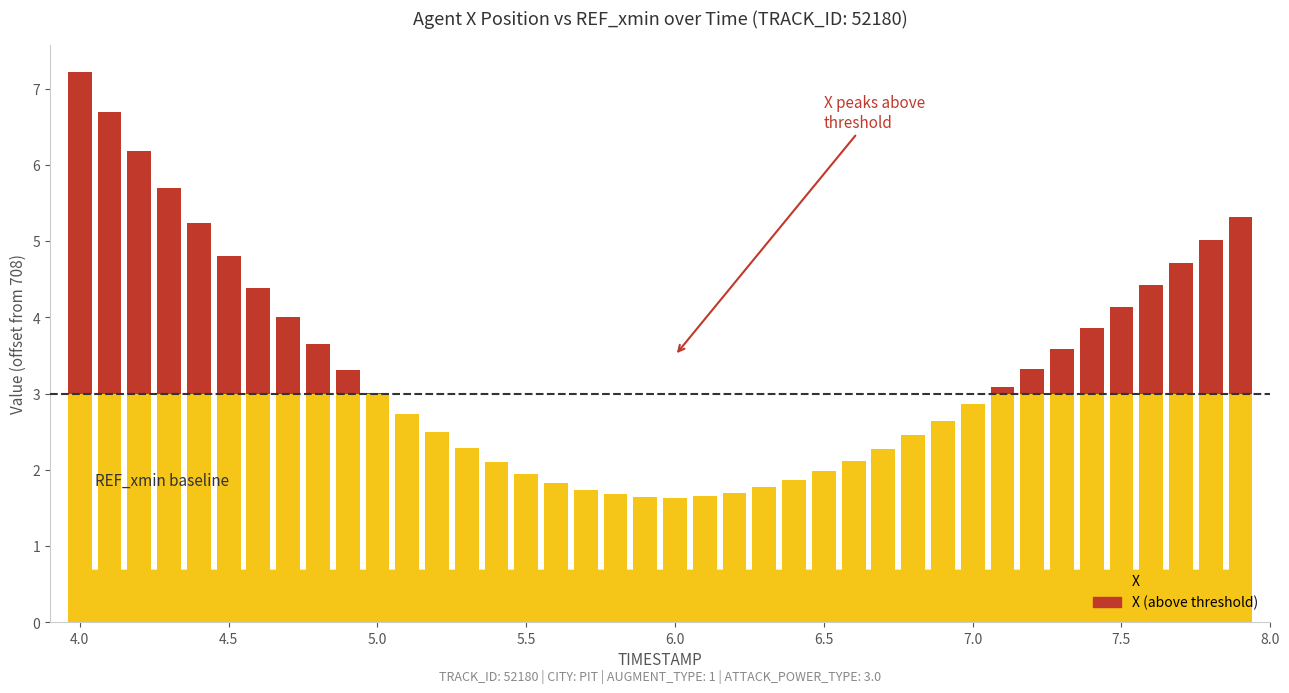

At 32, list the series in order from largest to smallest.

X, REF_xmin